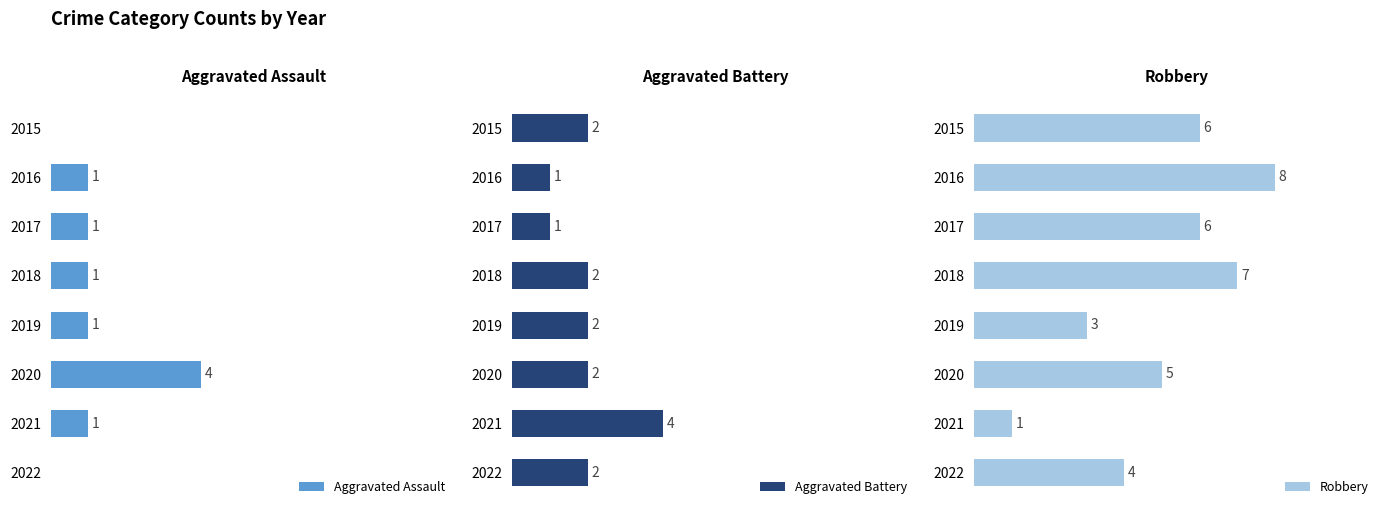

What is the value of the Robbery bar at the 1st from the left?

6